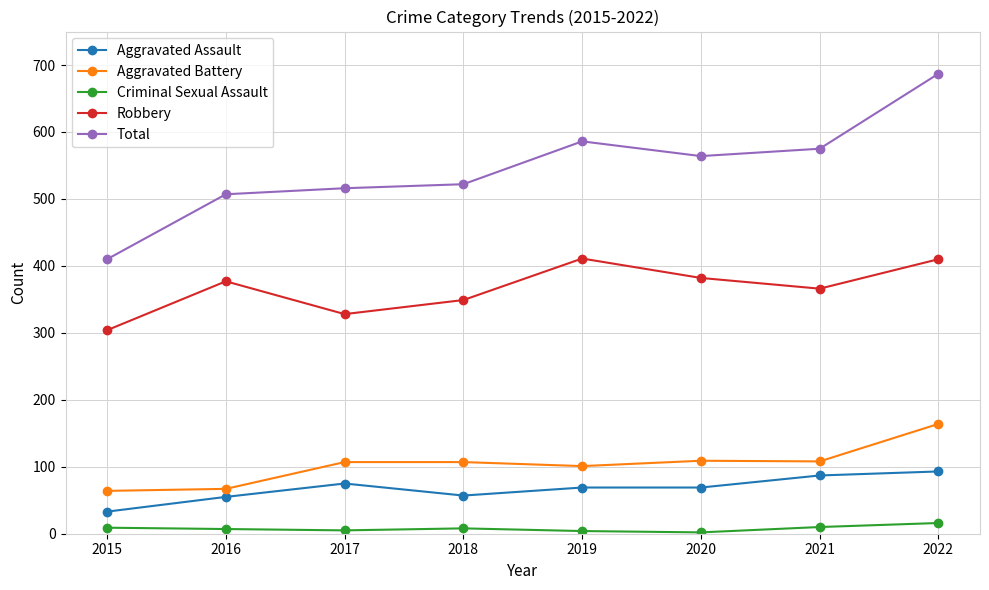

Where does the Total series first go above 564?

2019